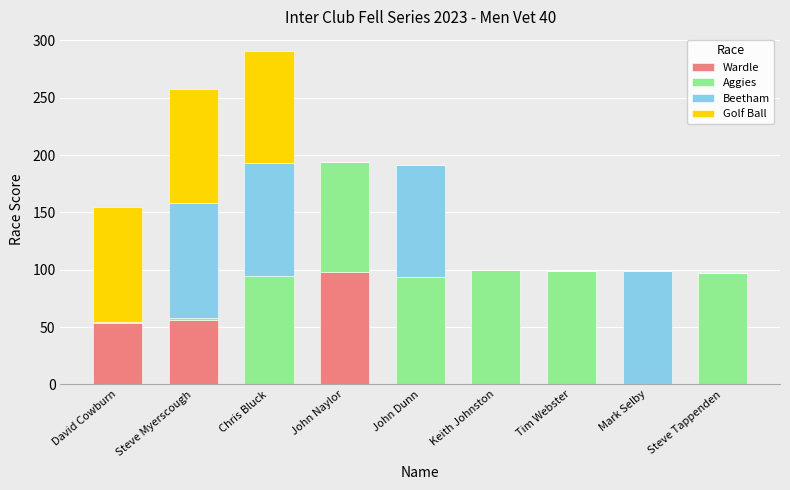

At which category is the sum across all series the highest?

Chris Bluck